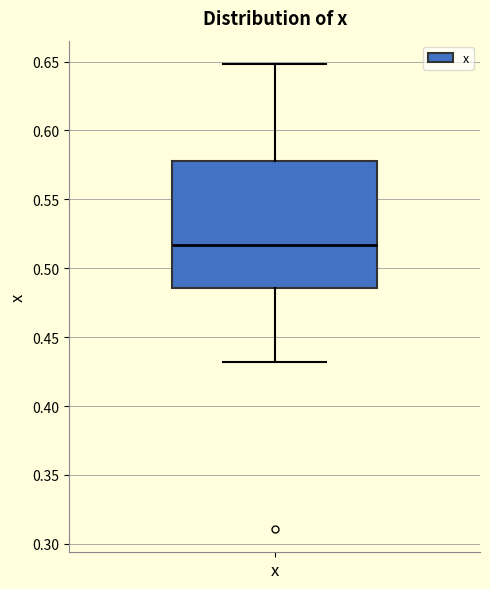

Transcribe this box plot: give where the median line is, the range the box spans, and where the two whiskers end, as read against the y-axis. The values are not printed on the chart, so give them approximately, as read against the axis.

median 0.515, box 0.485 to 0.580, whiskers 0.430 to 0.650